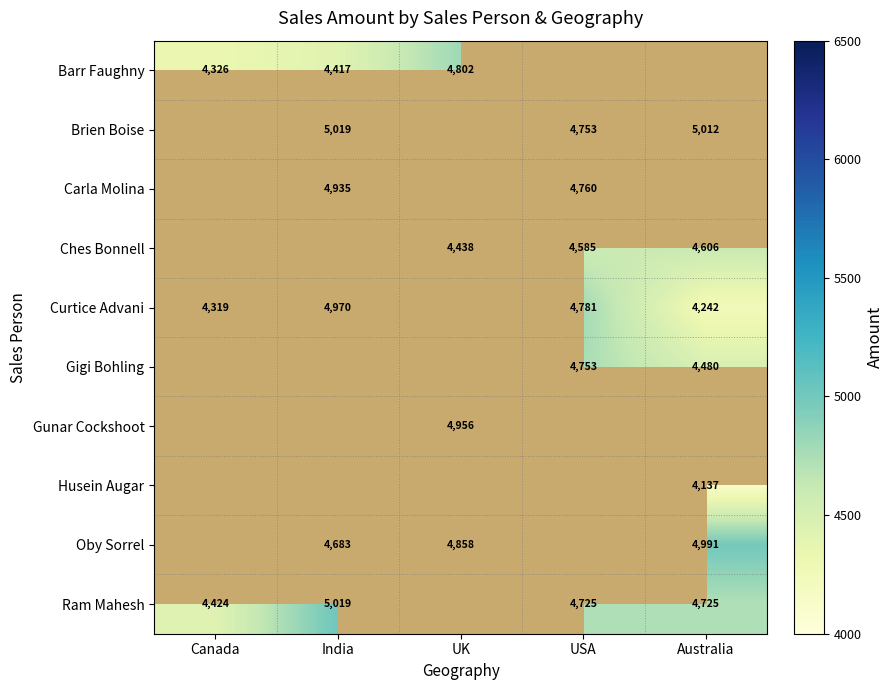

Is the value of Brien Boise at India greater than the value of Gigi Bohling at Australia?

Yes